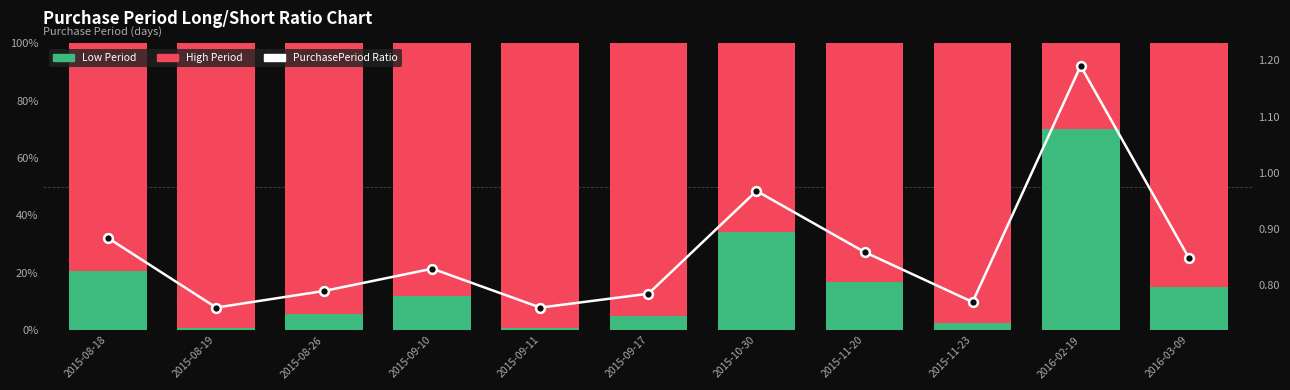

At how many categories does at least one series exceed 60?

11